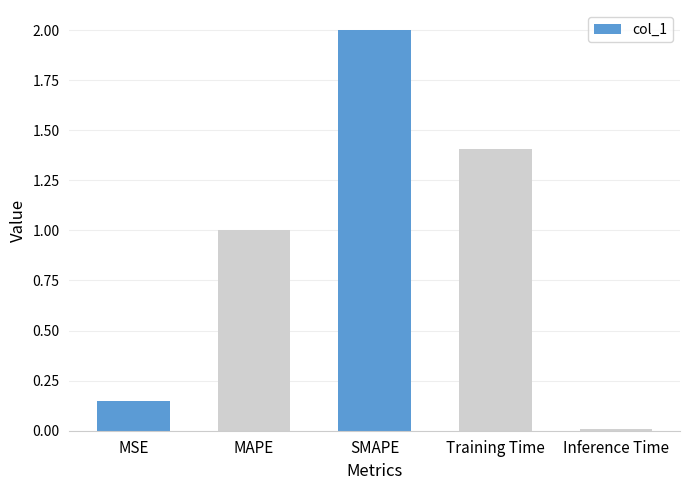

What is the difference between the maximum and minimum values?

2.0